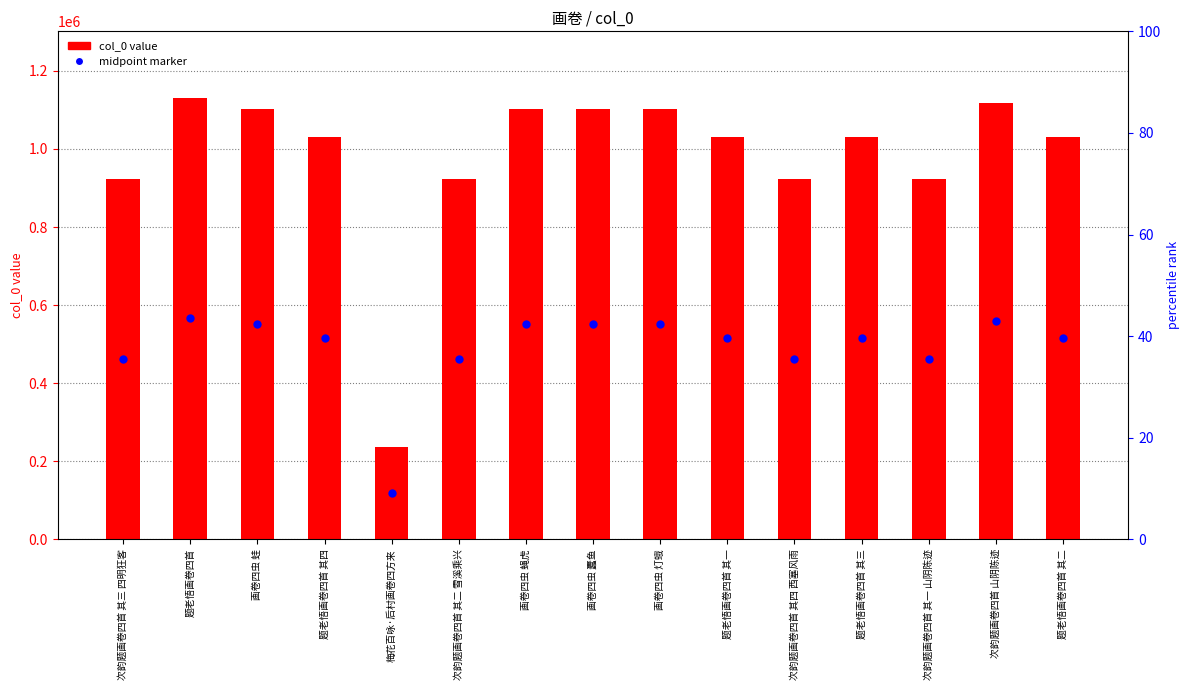

Which series has the largest total across all categories?

col_0